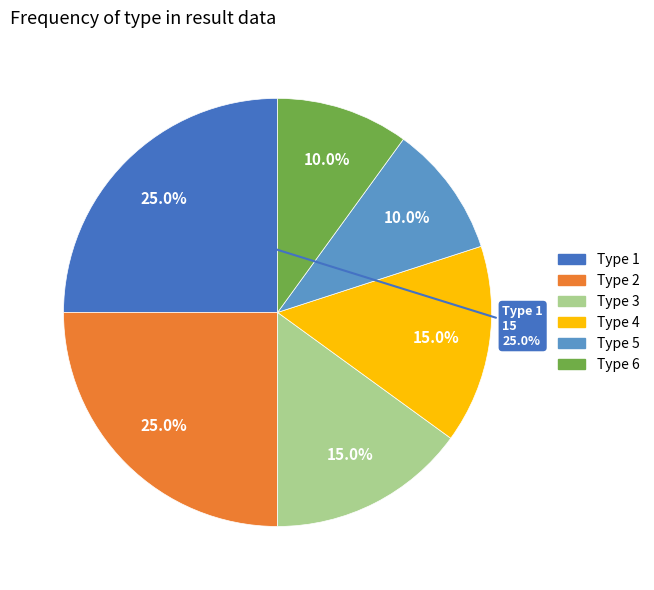

The 1 slice represents 14% of the pie. True or false?

False